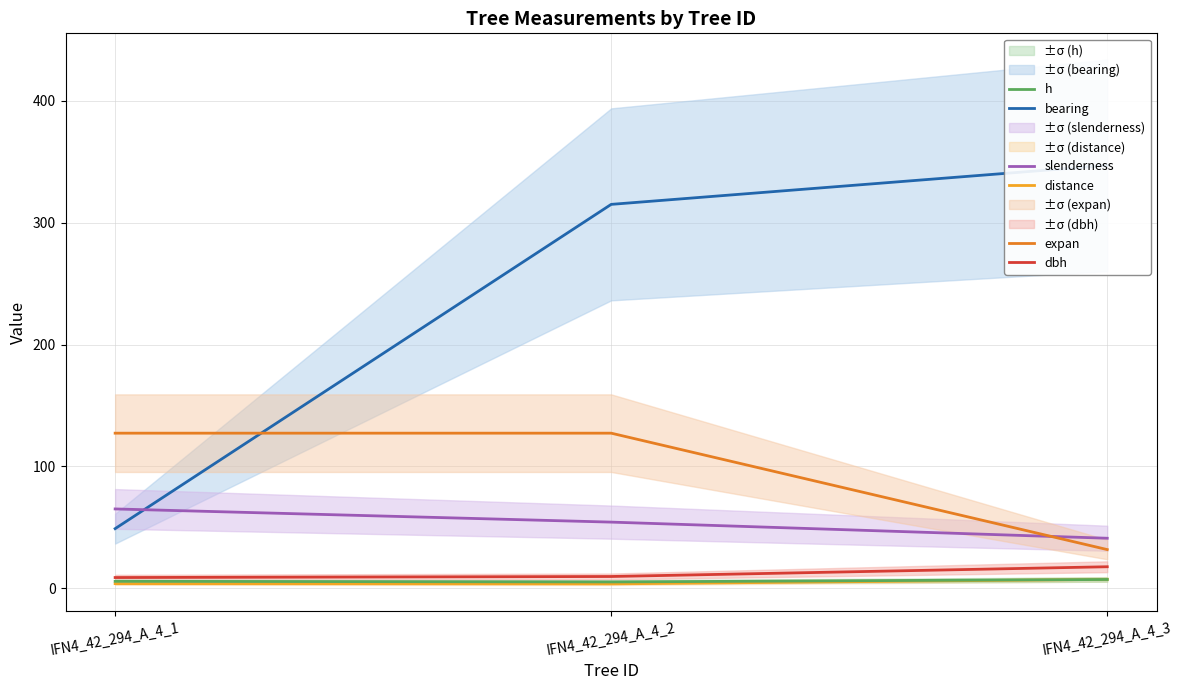

Which has a higher value, IFN4_42_294_A_4_2 or IFN4_42_294_A_4_3?

IFN4_42_294_A_4_3